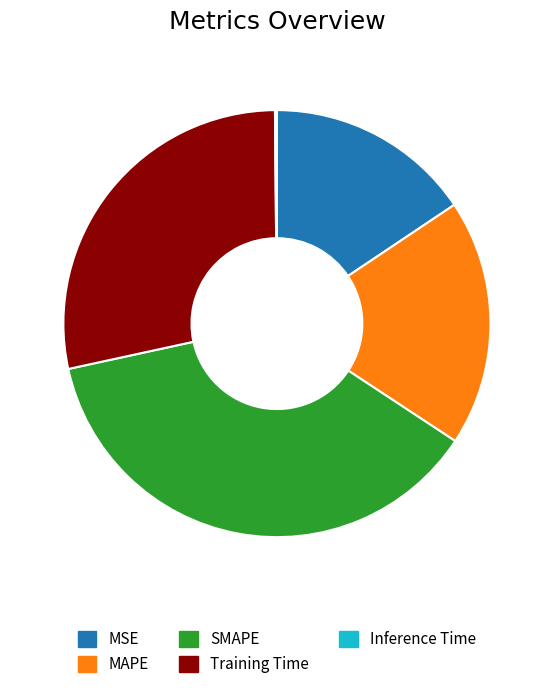

Which slice is the largest?

SMAPE